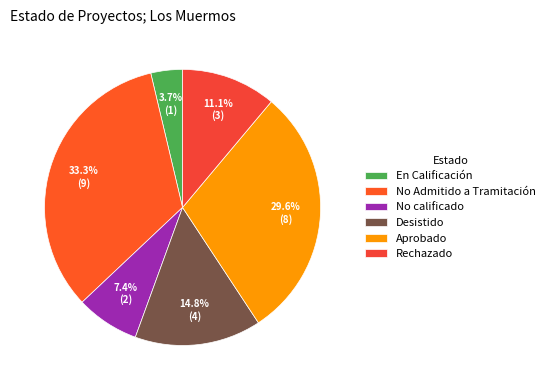

The Aprobado slice represents 30% of the pie. True or false?

True